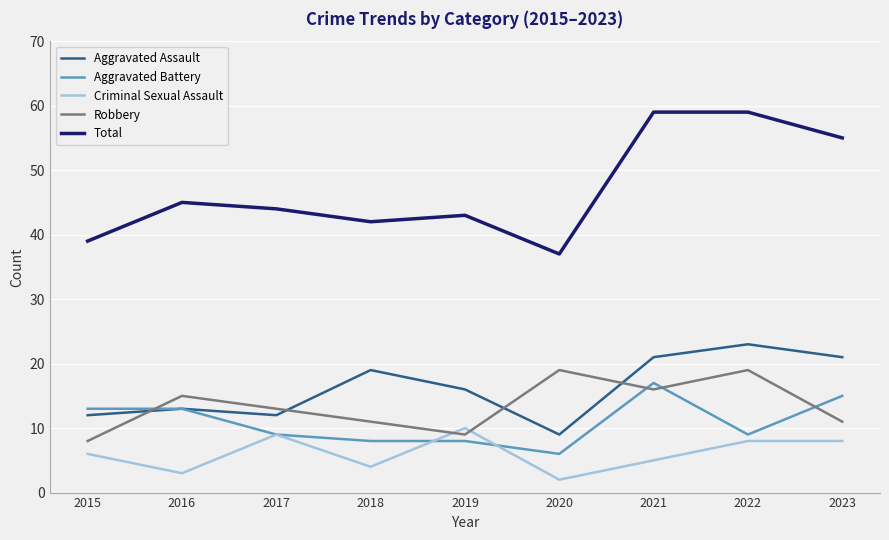

What is the difference between the maximum and minimum values in the Robbery series?

11